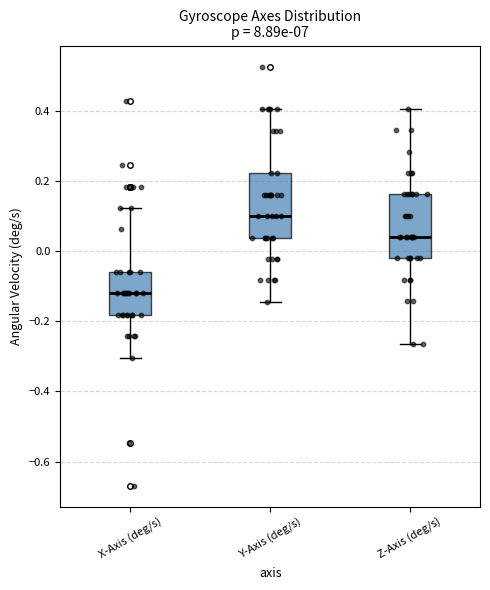

Reading left to right, transcribe this box plot: for each box, give where its median line is, the range the box spans, and where its two whiskers end, as read against the y-axis. The values are not printed on the chart, so give them approximately, as read against the axis.

X-Axis (deg/s): median -0.12, box -0.18 to -0.06, whiskers -0.30 to 0.12
Y-Axis (deg/s): median 0.10, box 0.04 to 0.22, whiskers -0.14 to 0.40
Z-Axis (deg/s): median 0.04, box -0.02 to 0.16, whiskers -0.26 to 0.40